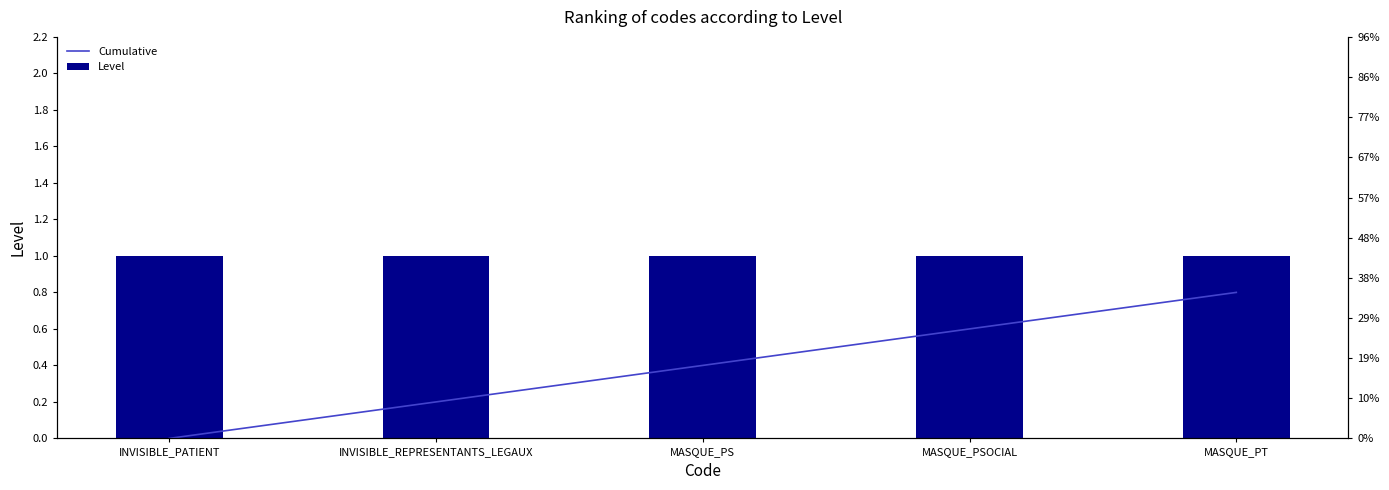

At which label does Cumulative reach its peak?

MASQUE_PT